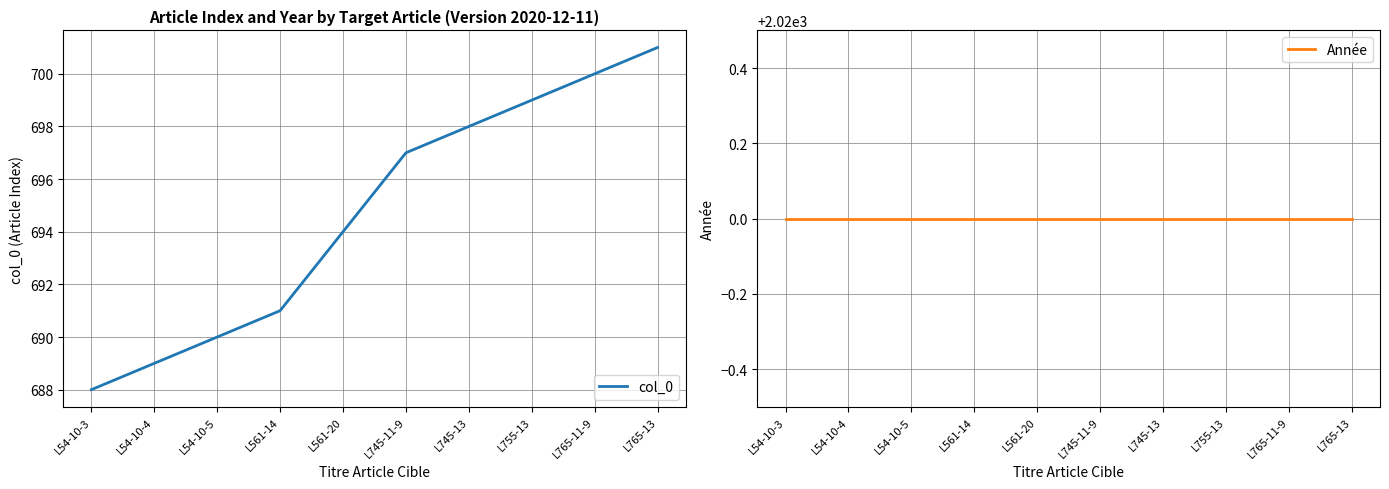

What is the difference between the col_0 values at L765-11-9 and L765-13?

1